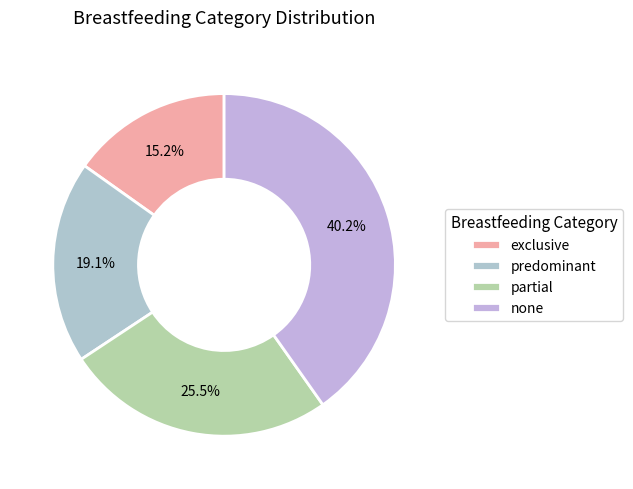

Which slice is the smallest?

exclusive